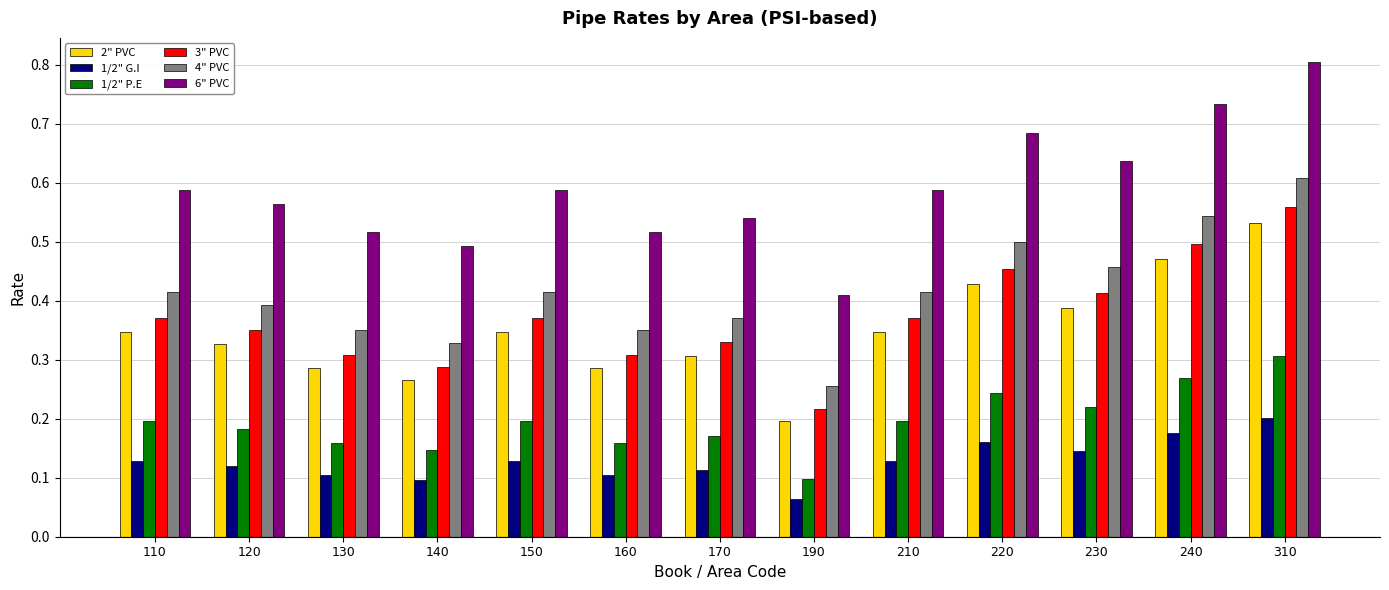

Where is 1/2" G.I nearest to the value 0?

190